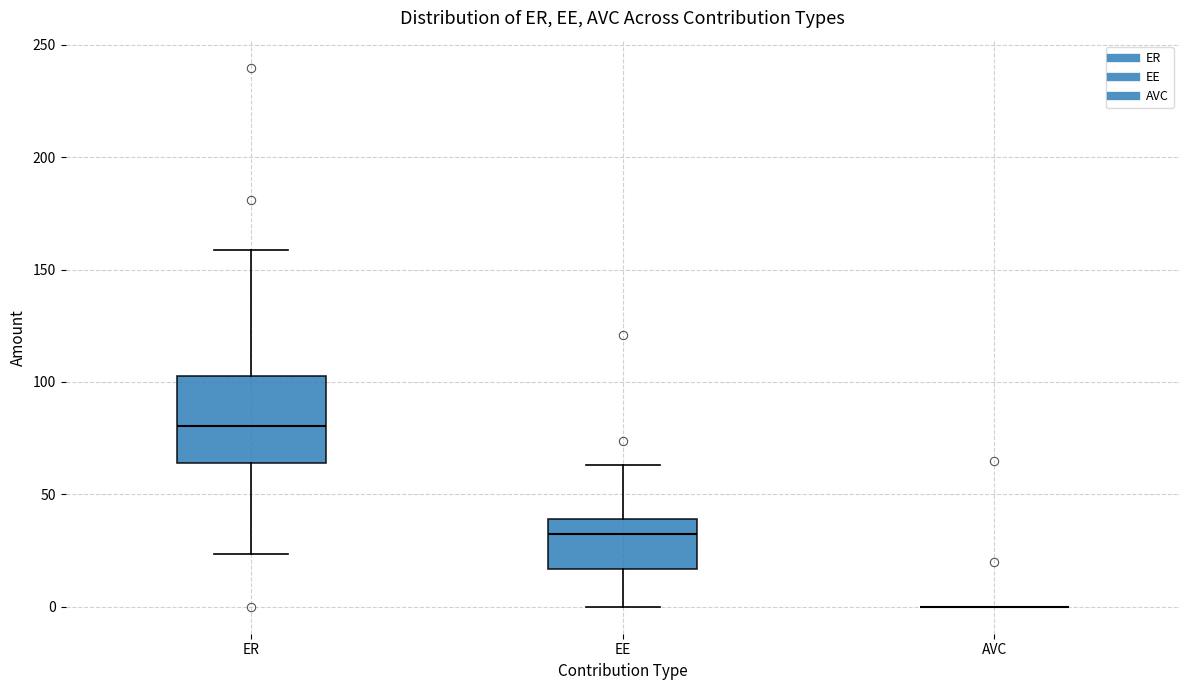

Where does the upper whisker of the box for EE end on the y-axis? The values are not printed on the chart, so give them approximately, as read against the axis.

65